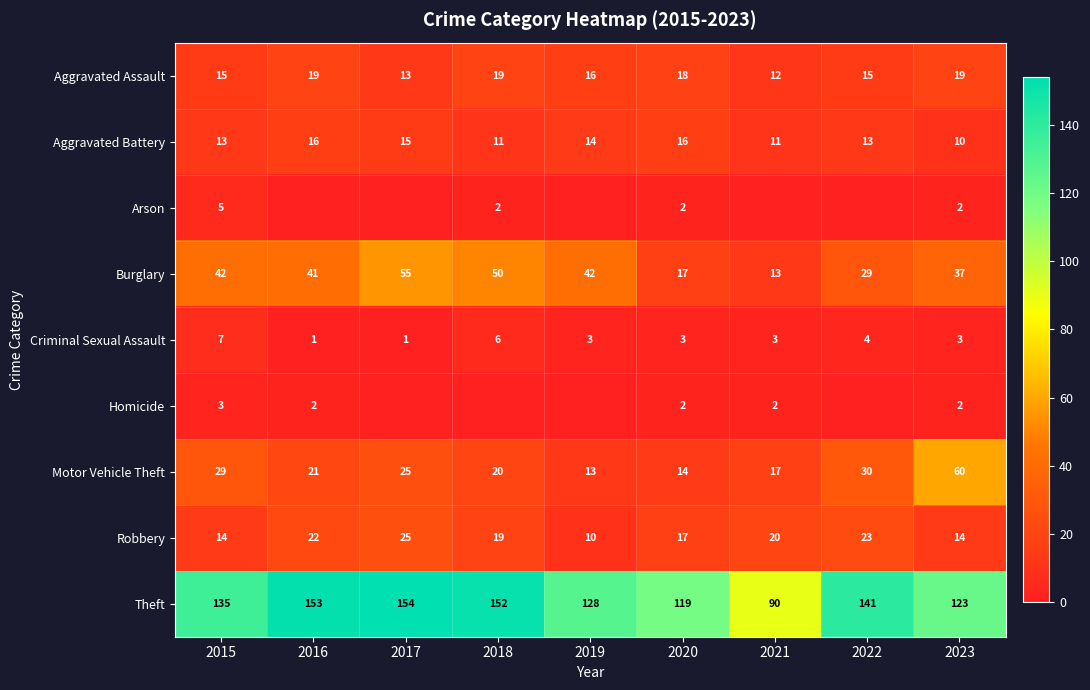

What is the sum of the Burglary values at 2015 and 2018?

92